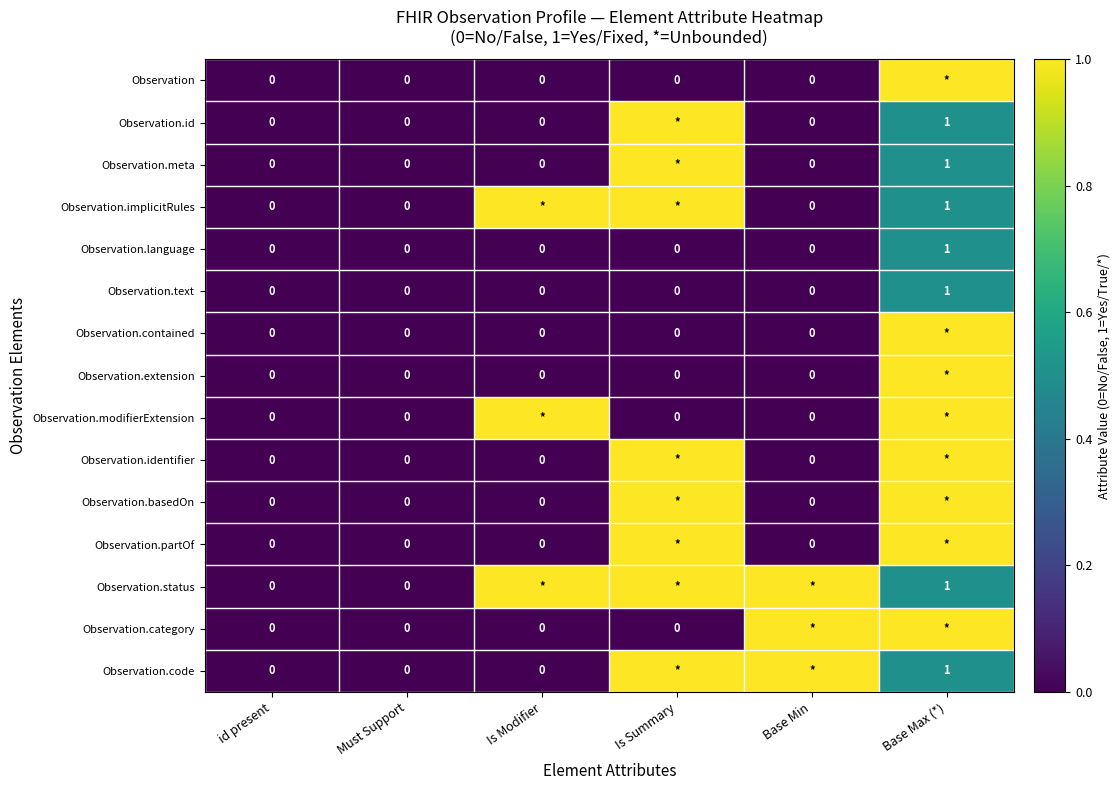

At Base Min, list the series in order from largest to smallest.

Observation.status, Observation.category, Observation.code, Observation, Observation.id, Observation.meta, Observation.implicitRules, Observation.language, Observation.text, Observation.contained, Observation.extension, Observation.modifierExtension, Observation.identifier, Observation.basedOn, Observation.partOf